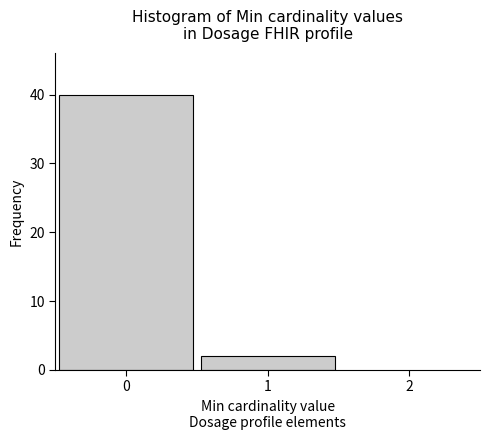

Reading left to right, list every bar in this chart as the range it spans on the x-axis followed by its height. The values are not printed on the chart, so give them approximately, as read against the axis.

-0.5 to 0.5: 40
0.5 to 1.5: 2